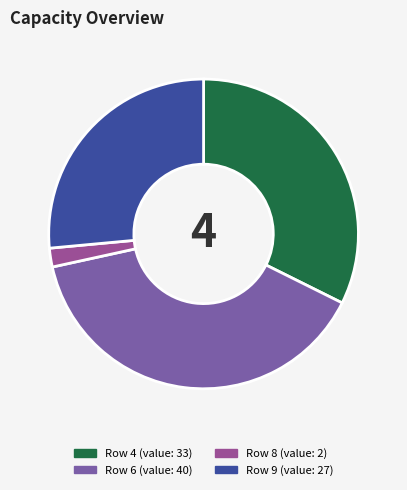

What is the smallest slice in the pie chart?

8